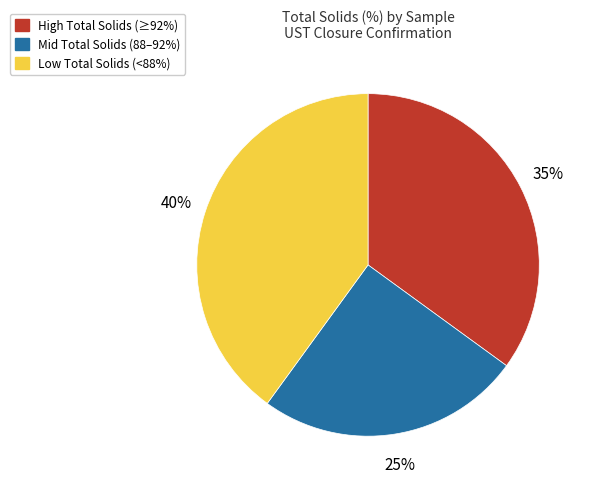

Is the sum of Low Total Solids (<88%) and Mid Total Solids (88–92%) greater than half?

Yes